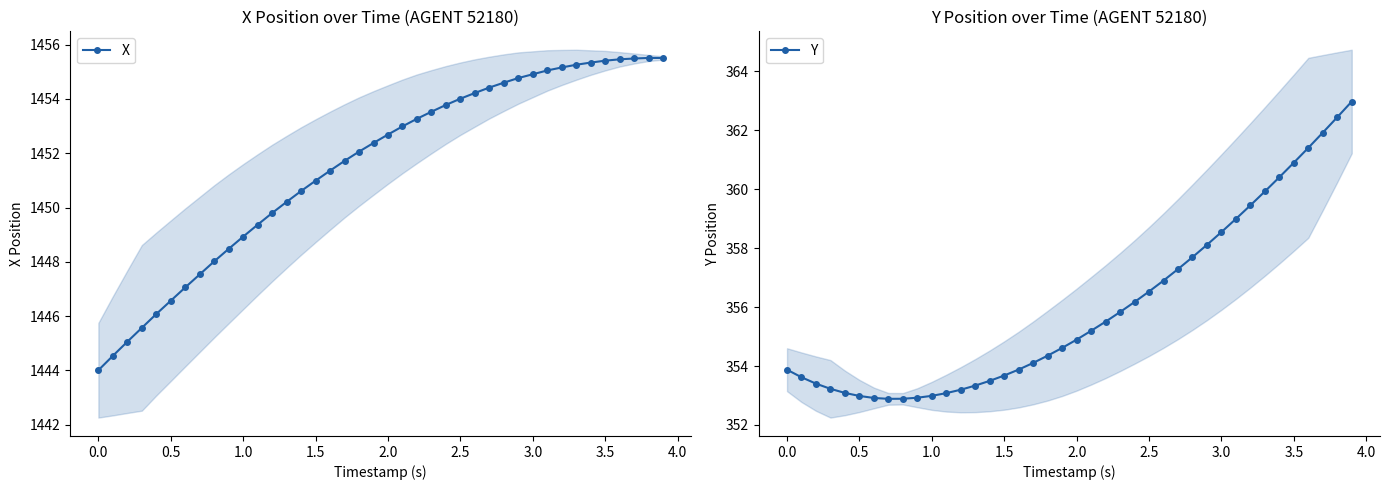

Does the chart have visible grid lines?

No